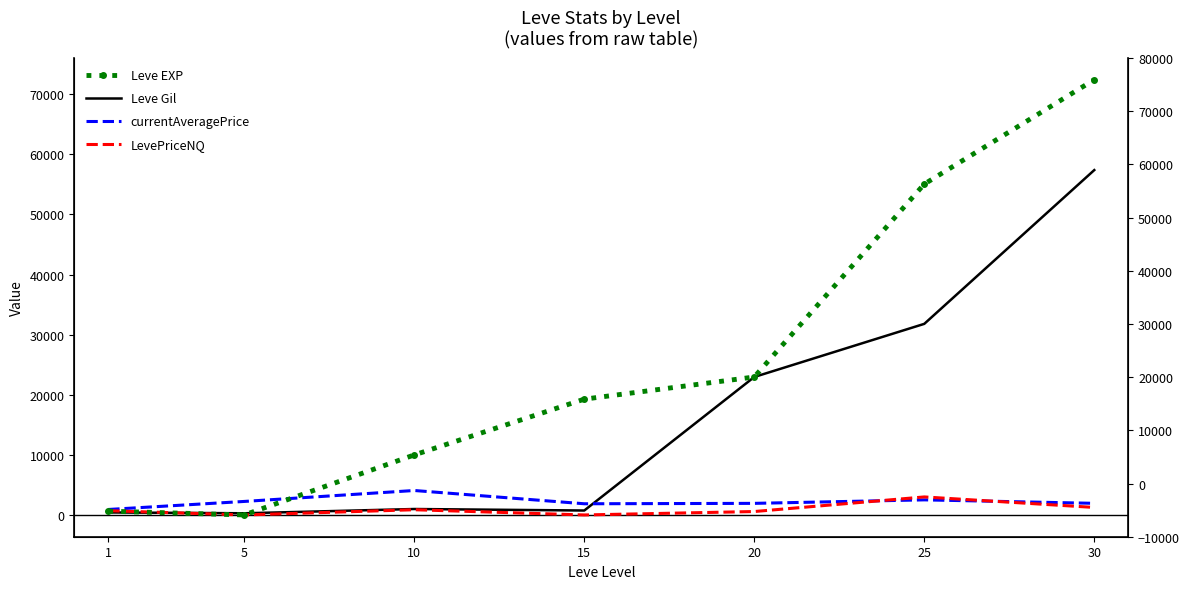

Is it true that Leve Gil equals 740.0 at 15?

True